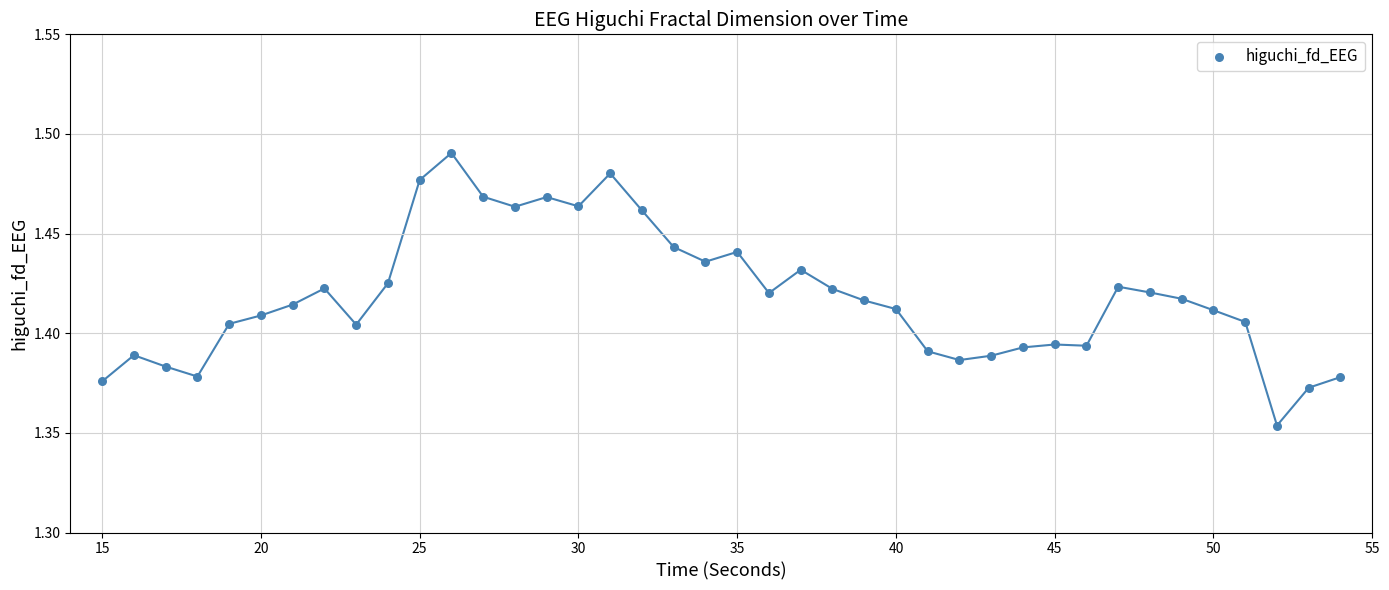

What is the range of X values (max minus min)?

39.0